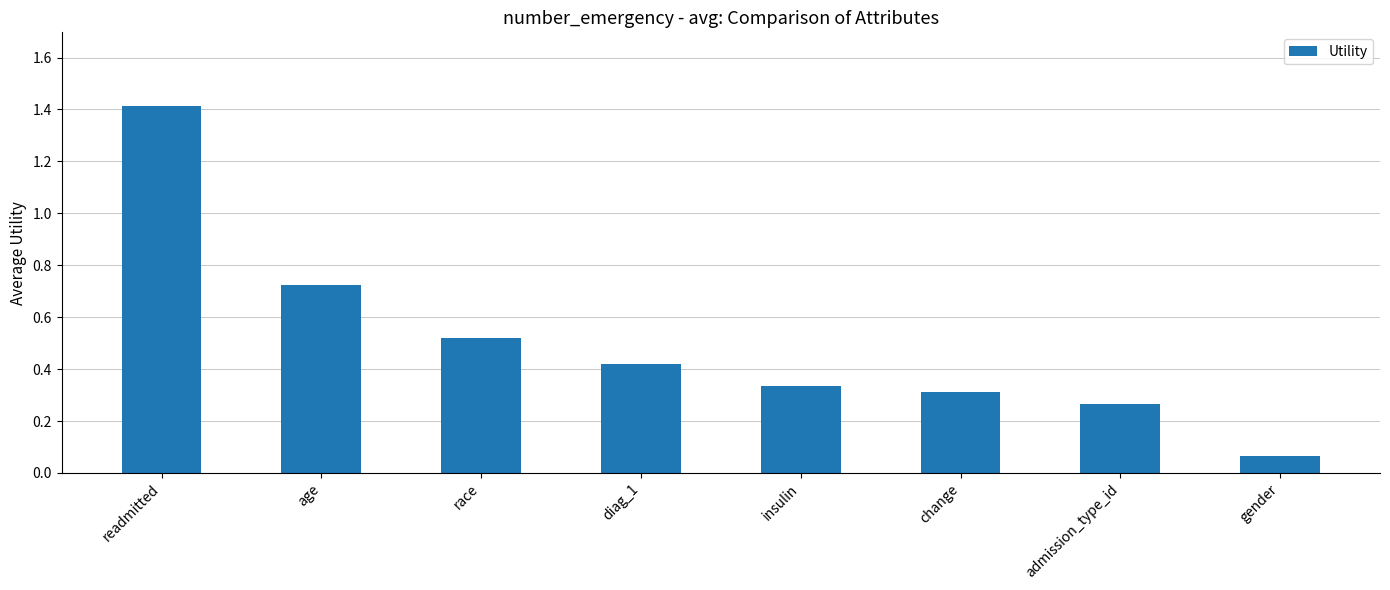

What is the sum of all values?

4.1